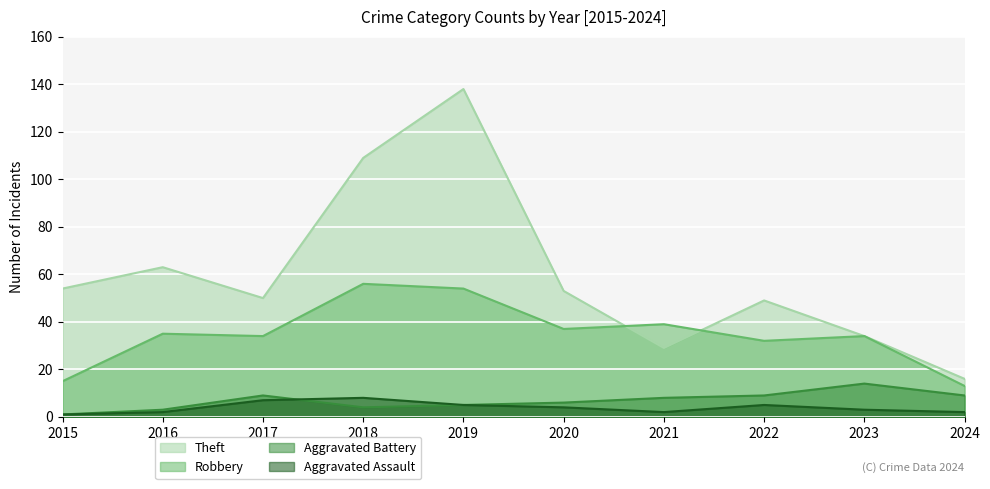

At which category is the sum across all series the highest?

2019